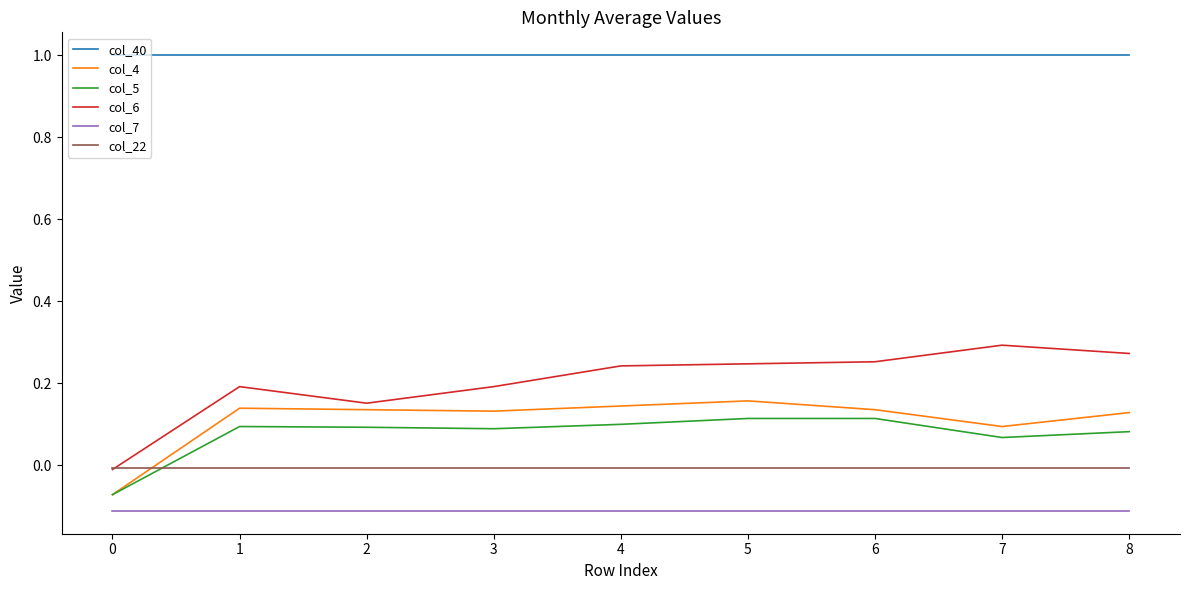

Which series has the largest total across all categories?

col_40